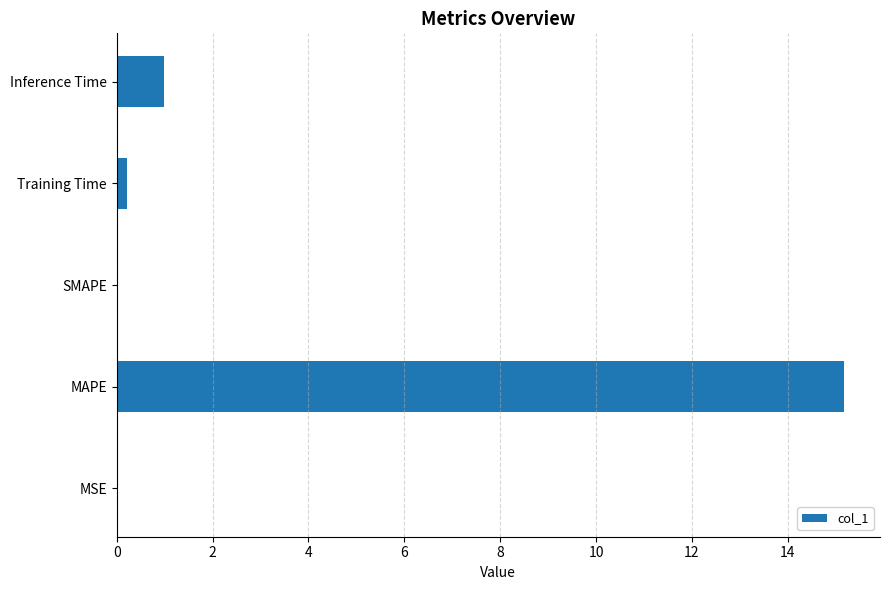

How many series are shown in this chart?

1